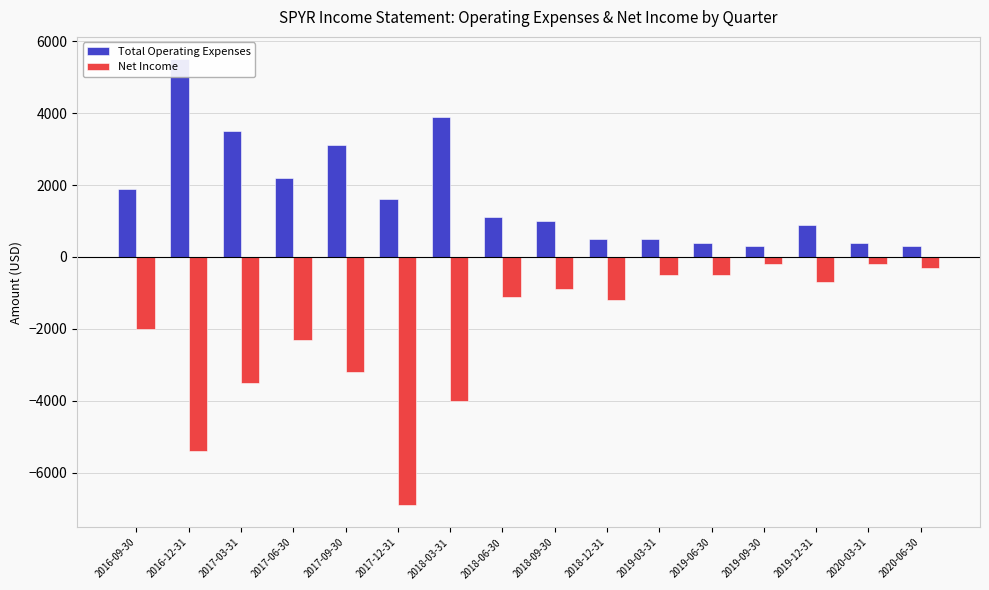

What is the greatest value displayed?

5500